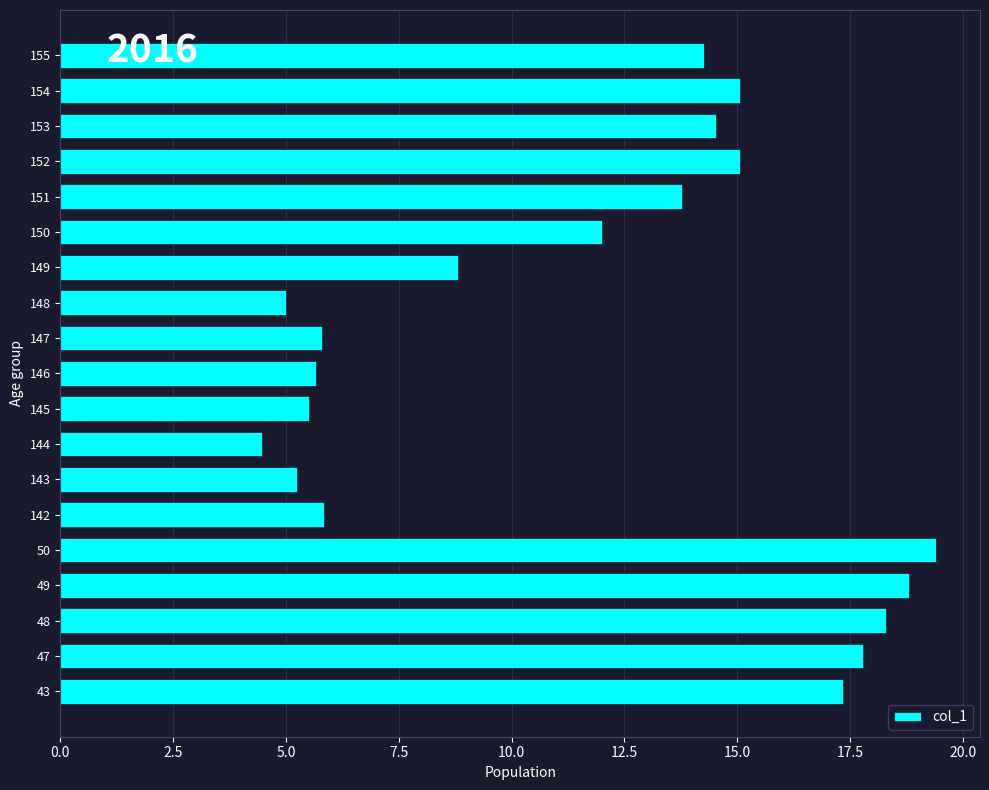

Reading bottom to top, transcribe all the data shown in this chart.

43=17.3	47=17.8	48=18.3	49=18.8	50=19.4	142=5.8	143=5.3	144=4.5	145=5.5	146=5.7	147=5.8	148=5.0	149=8.8	150=12.0	151=13.8	152=15.1	153=14.5	154=15.1	155=14.3